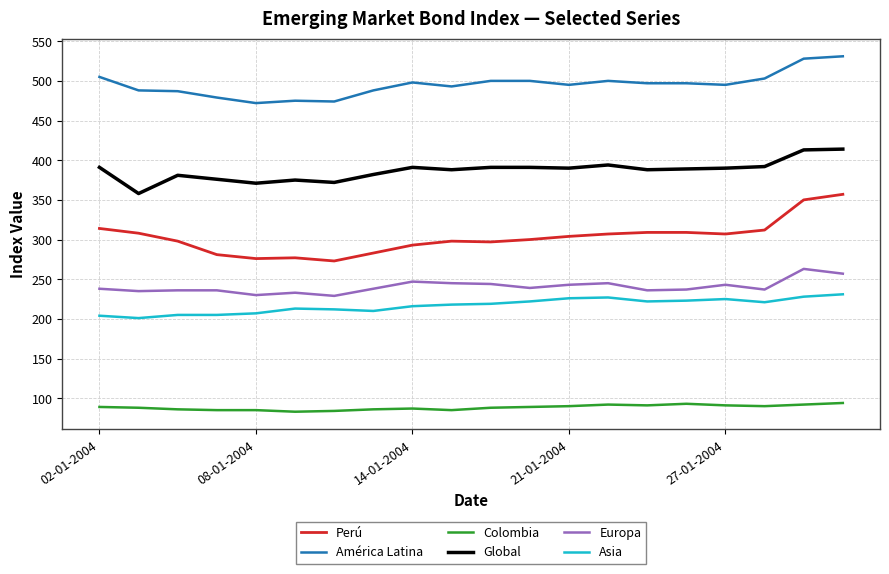

What is the maximum value shown in the chart?

531